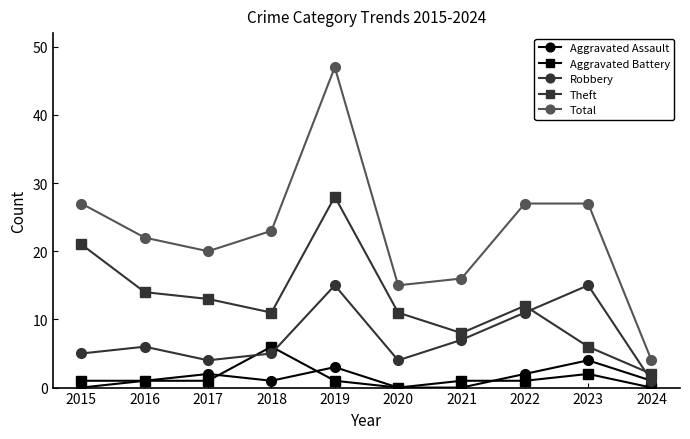

True or false: Aggravated Assault and Total intersect in this chart.

False